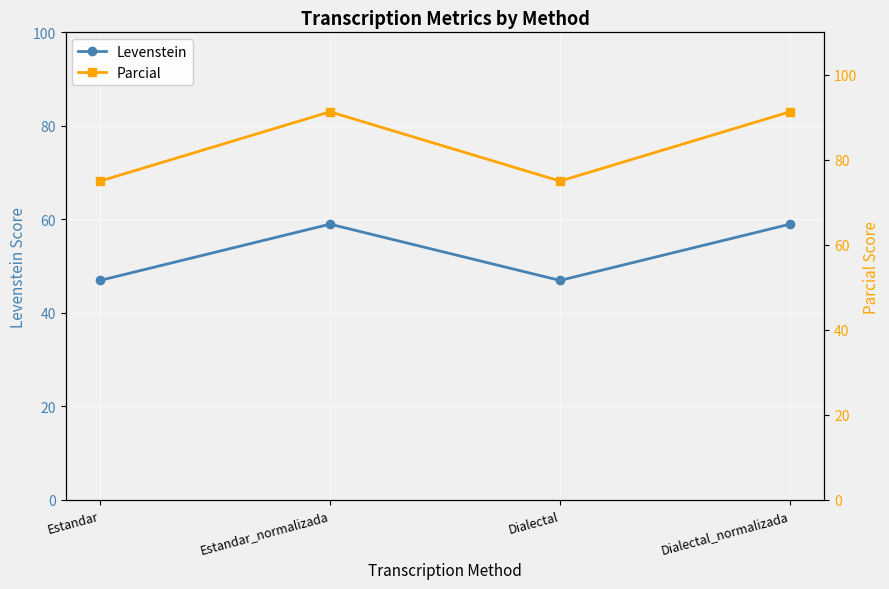

How many values in the Parcial series are below 91?

2